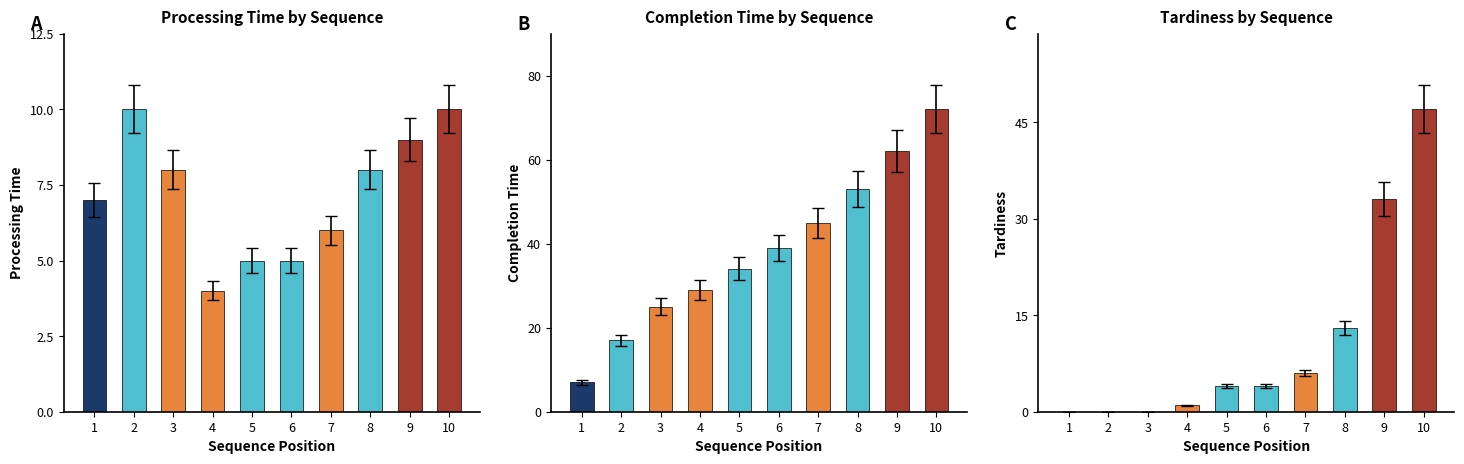

Which category has the lowest value across all series?

1